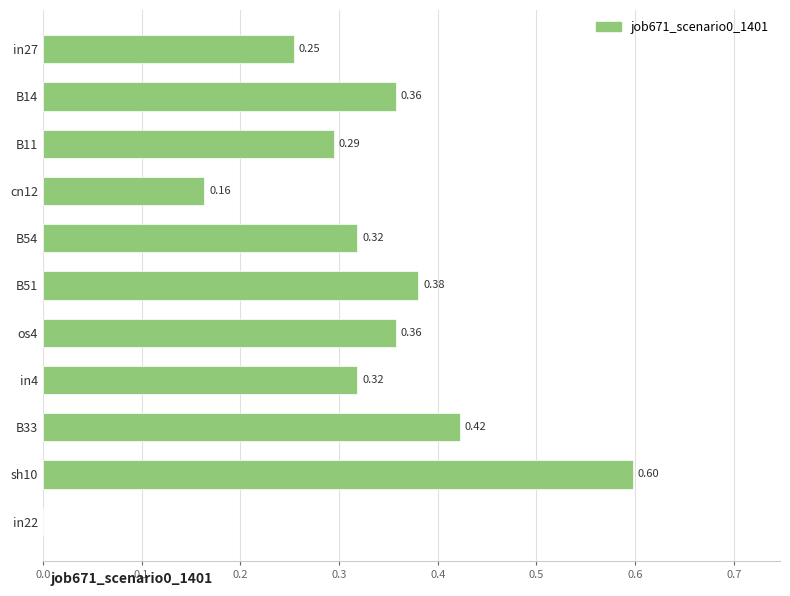

Which has a higher value, in4 or B11?

in4